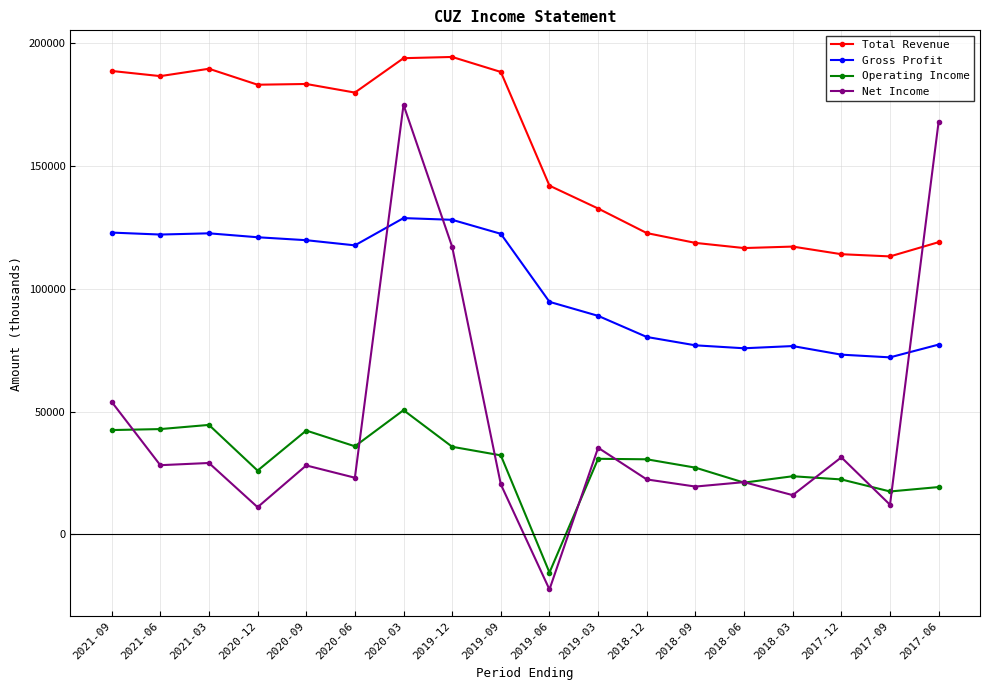

At which label does Gross Profit first exceed 117700?

2021-09